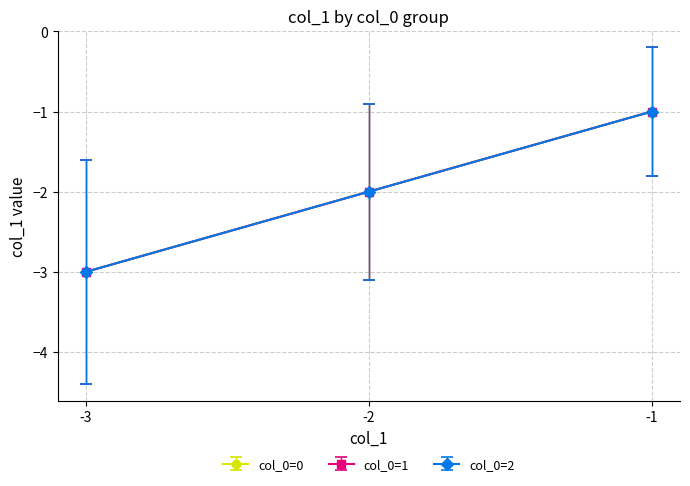

Which category has the highest value across all series?

-1